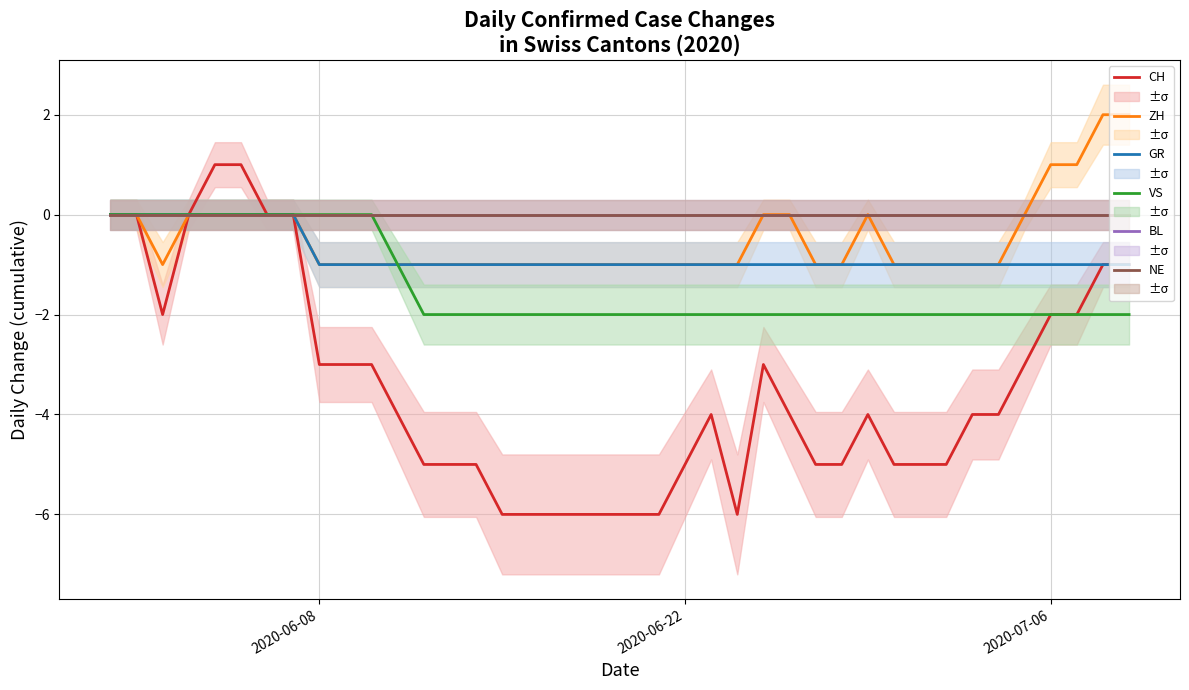

At how many categories does at least one series exceed 0?

6